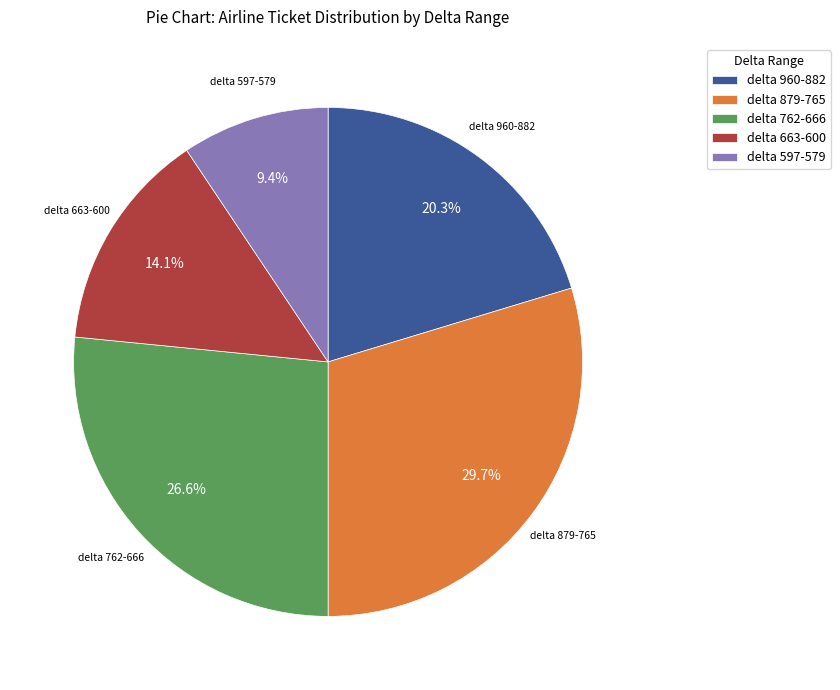

Rank the categories by value from highest to lowest.

delta 879-765, delta 762-666, delta 960-882, delta 663-600, delta 597-579